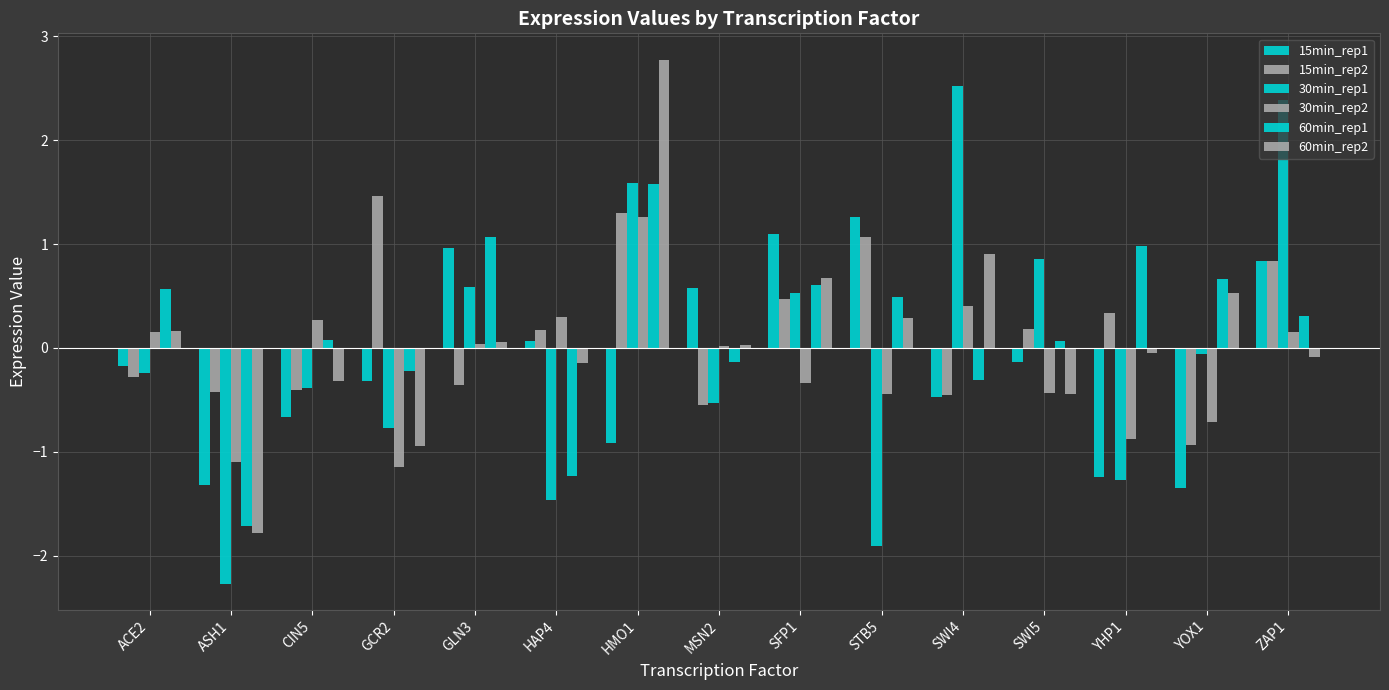

Which series has the widest spread of values?

30min_rep1